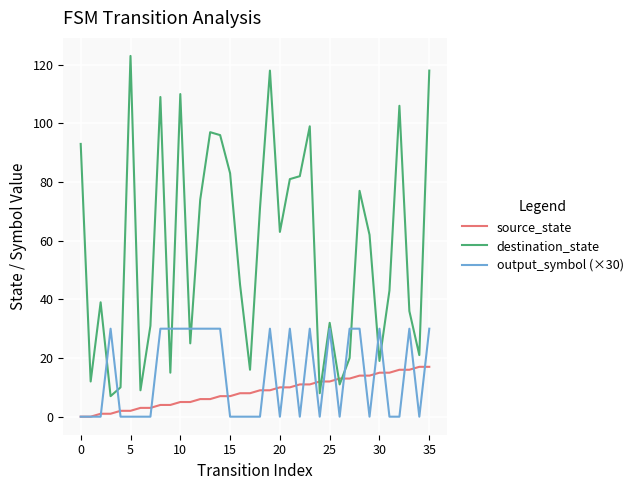

List the series in order of their peak value, lowest first.

source_state, output_symbol (×30), destination_state